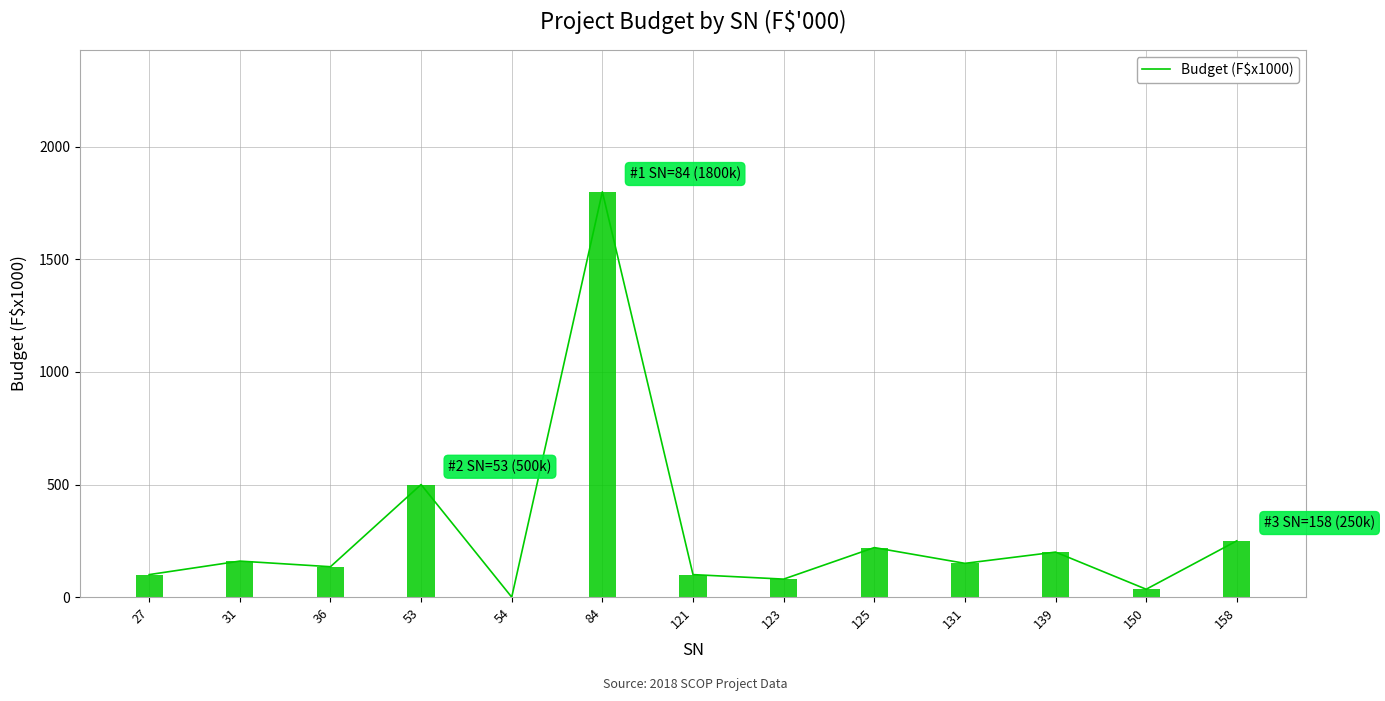

What is the change in value from 84 to 123?

-1720